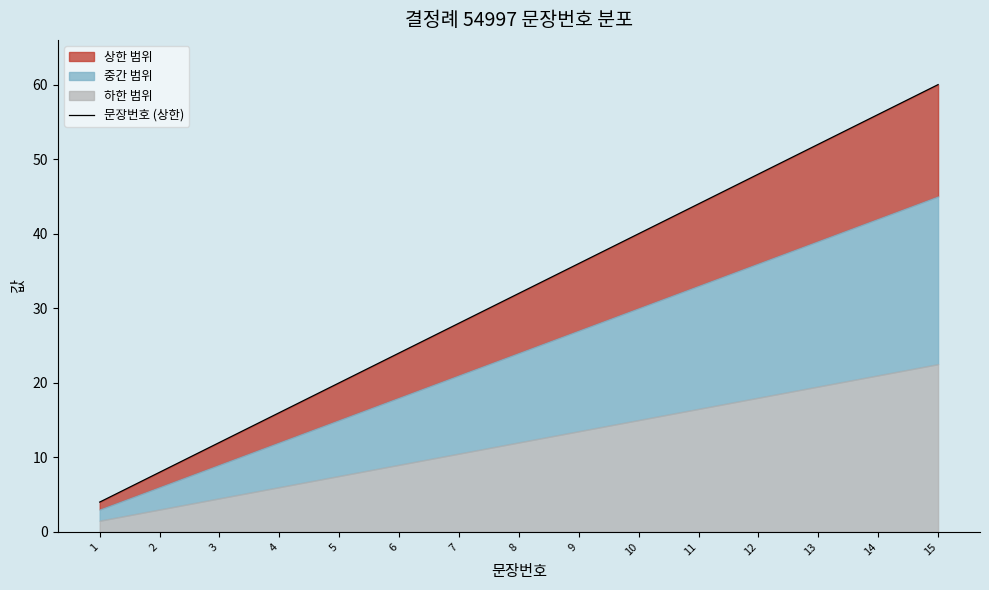

How many values are below 32?

7